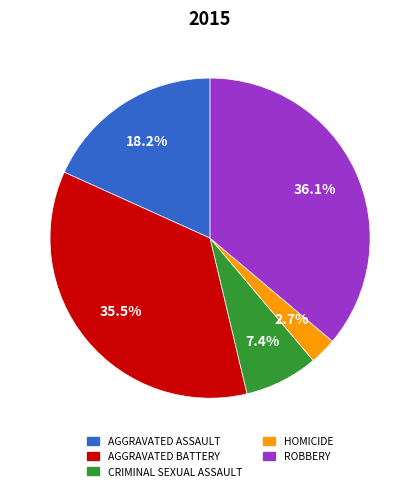

Count the number of slices in the pie.

5